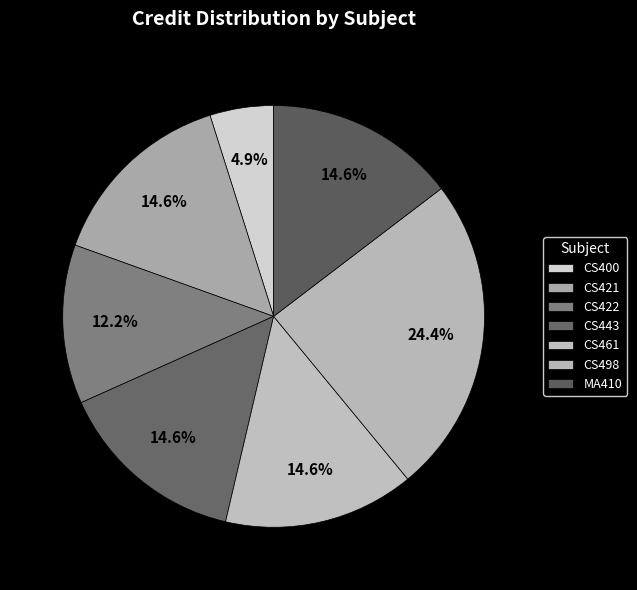

What percentage is the CS421 slice, to the nearest percent?

15%